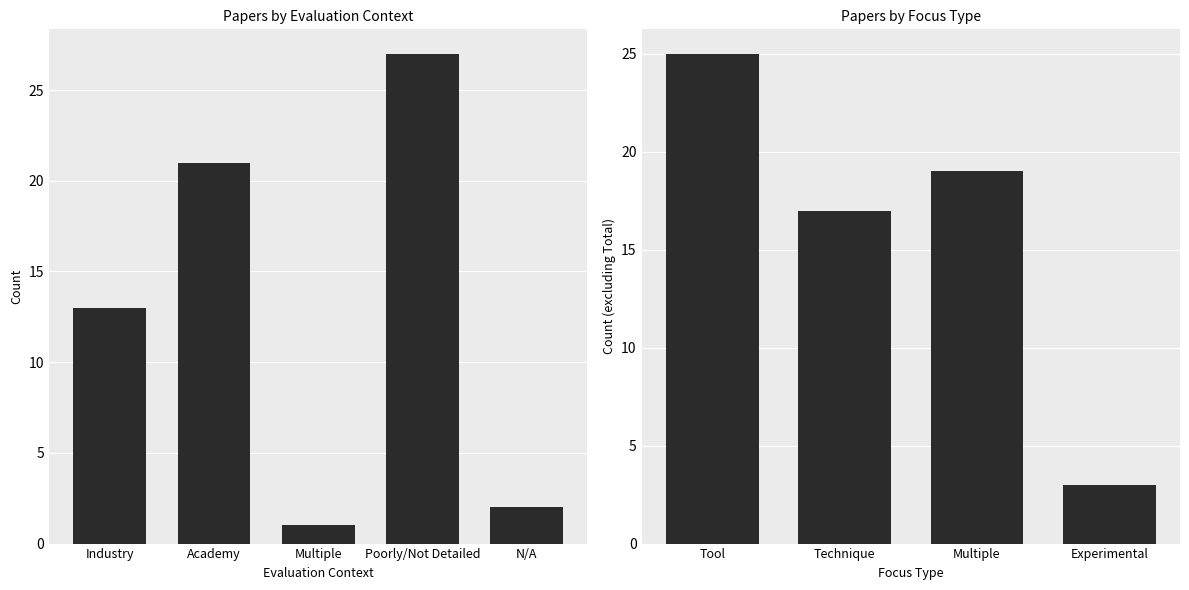

Which series has the largest range (max minus min)?

Tool